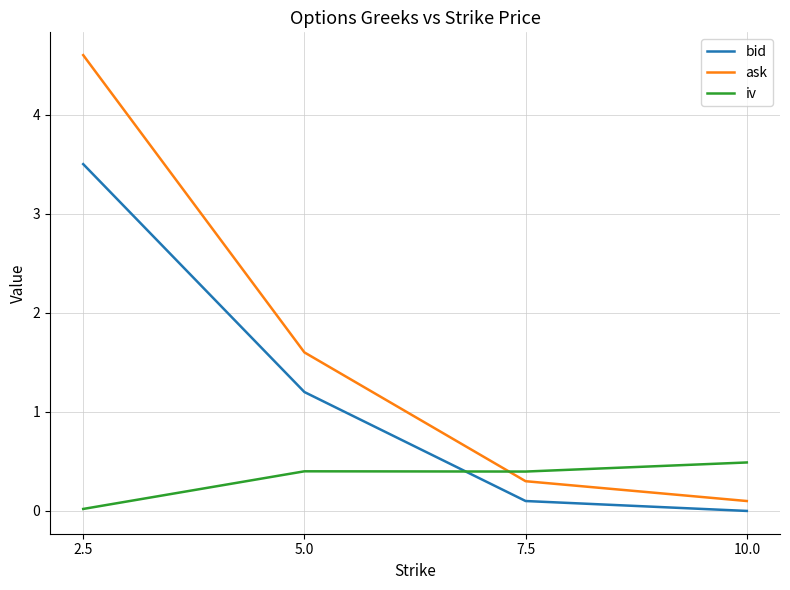

Is this an area chart (filled region under the line)?

No